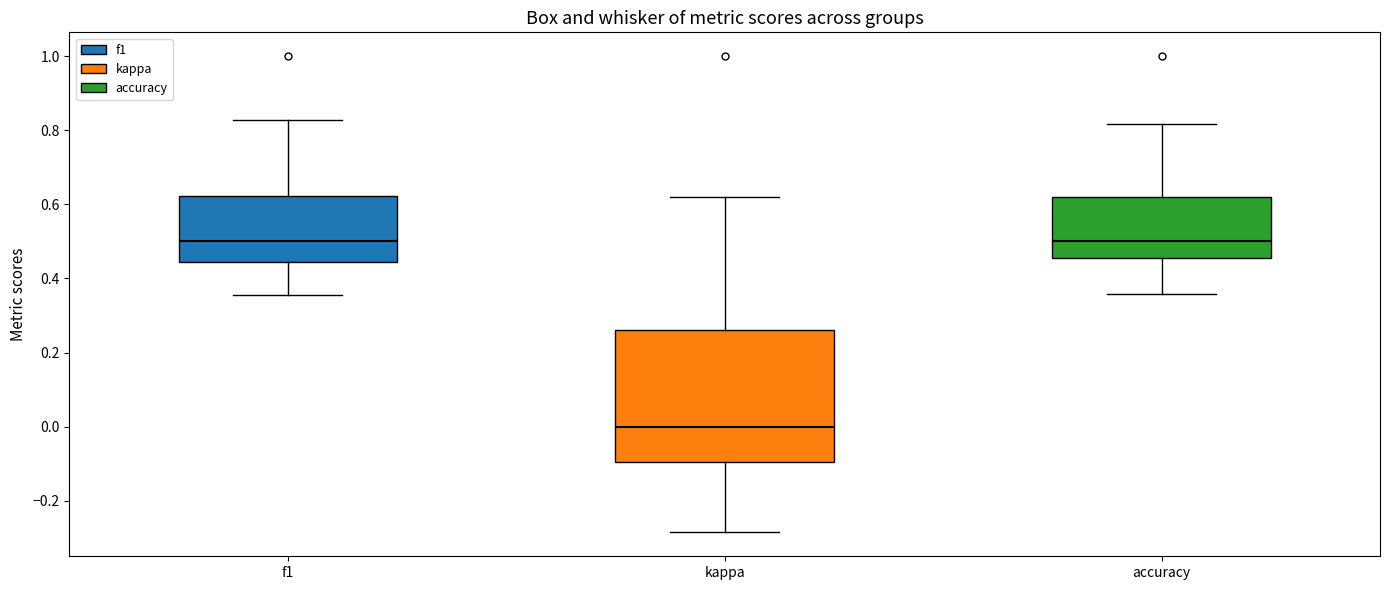

Which box has the lowest median line?

kappa